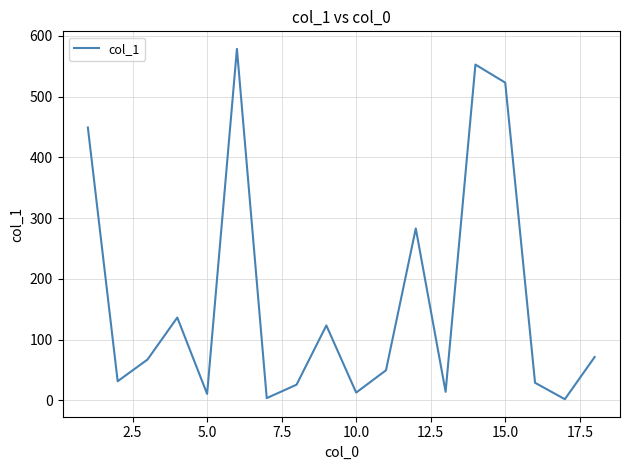

What is the greatest value displayed?

578.8